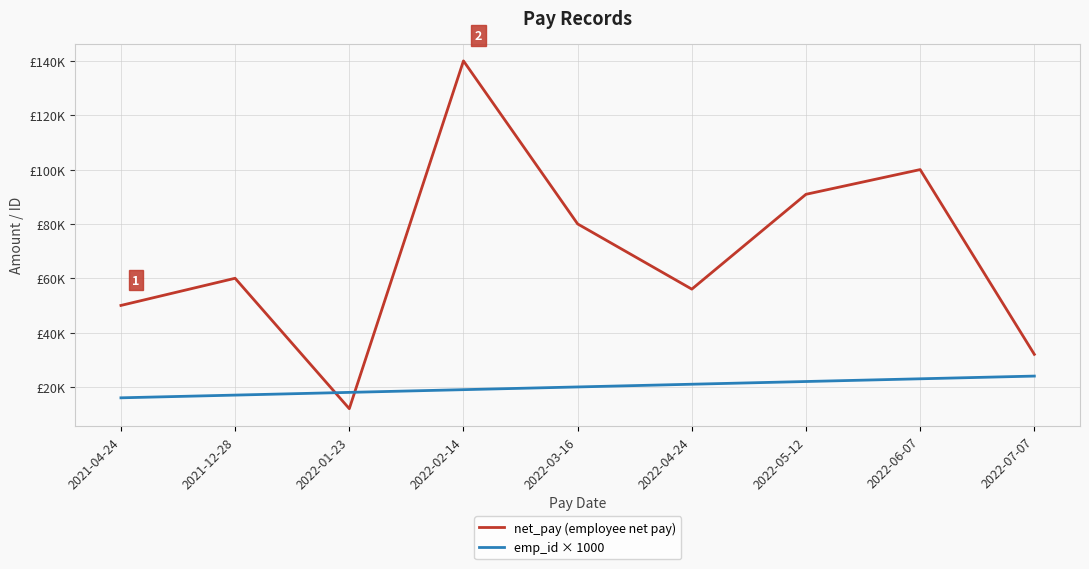

What are all the series names shown in the legend?

net_pay (employee net pay), emp_id × 1000